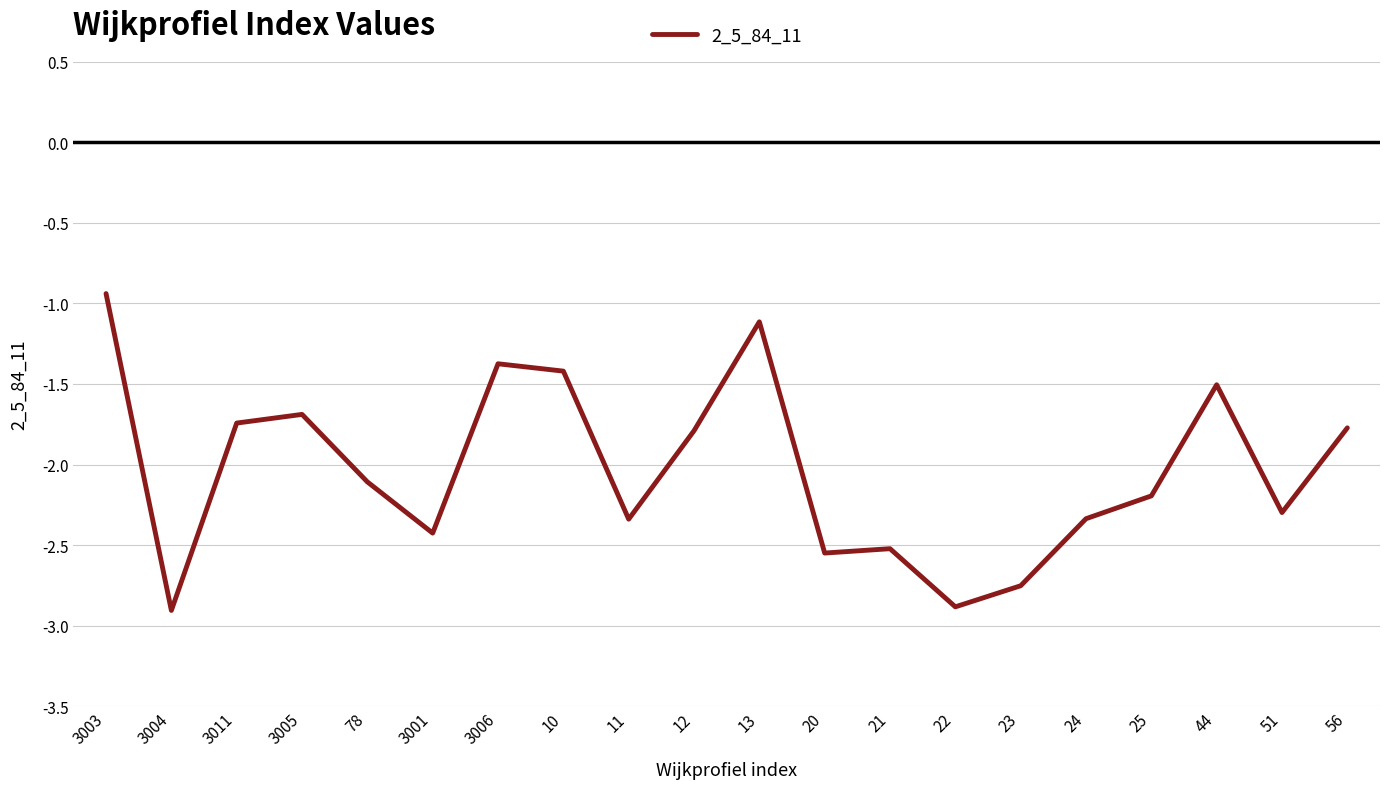

Where is the first local maximum?

3005